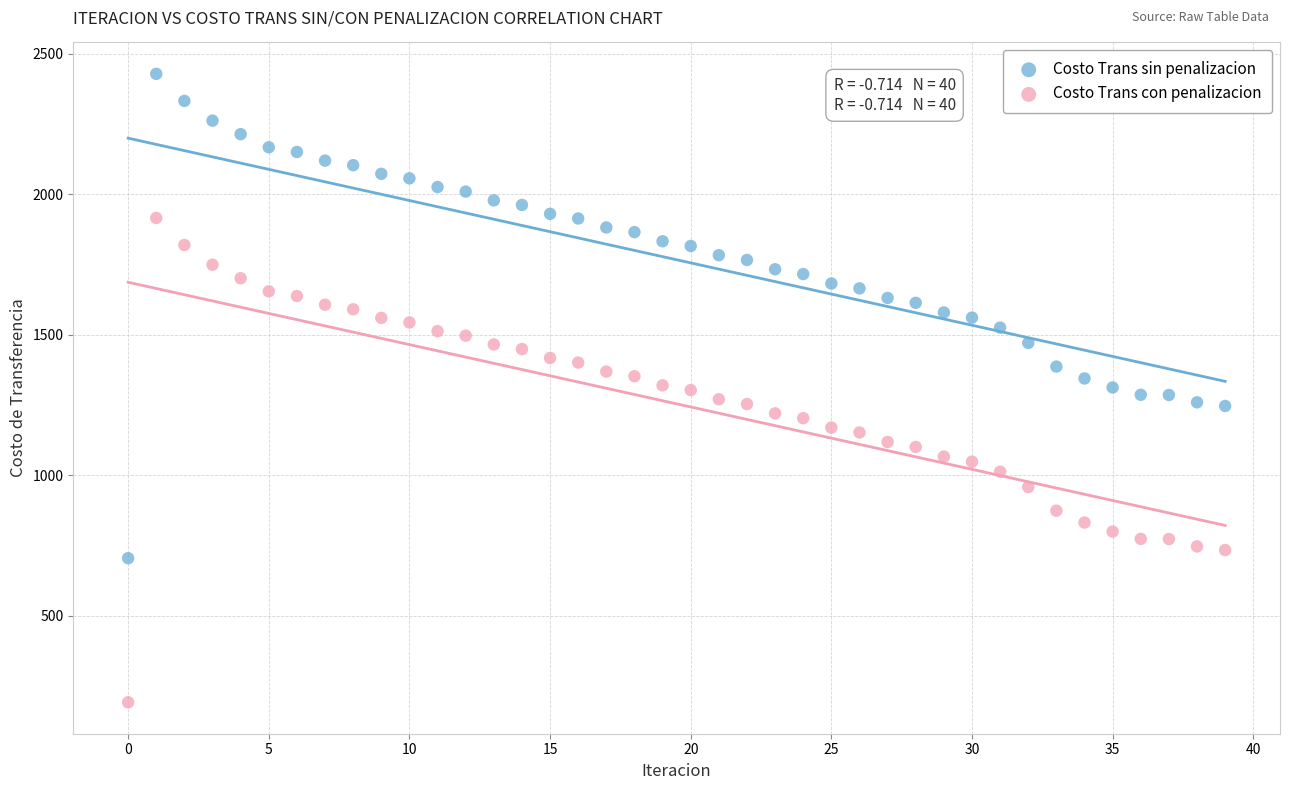

Across all data points, what is the range of Y values (max minus min)?

2237.5